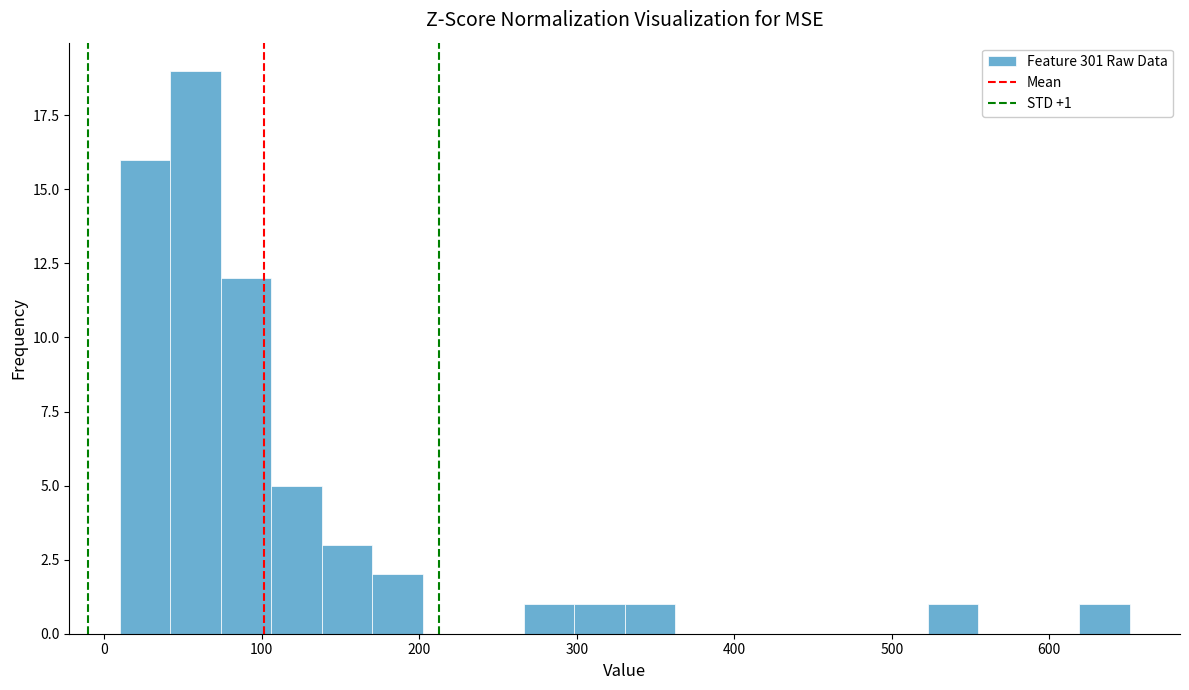

Around what value on the x-axis is the tallest bar? Give the approximate position of its centre, as read against the axis.

60